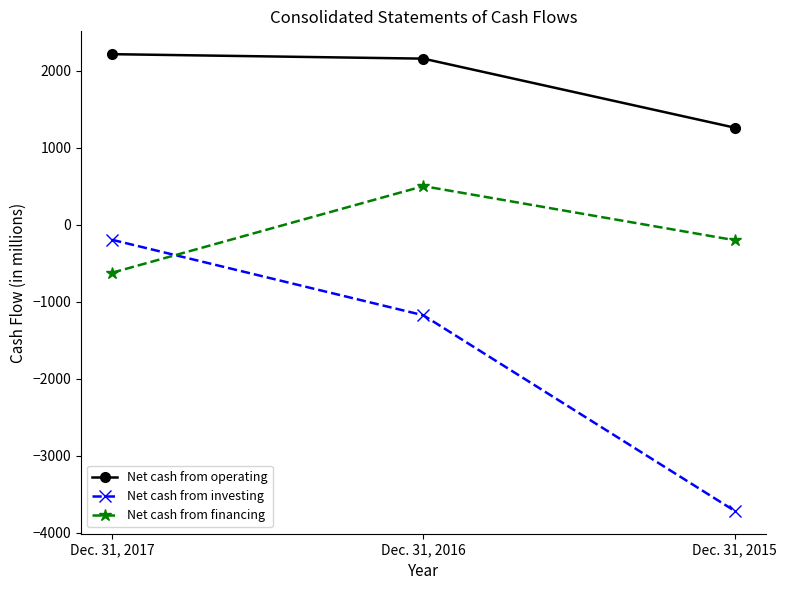

Is it true that Net cash from financing equals -832 at Dec. 31, 2017?

False